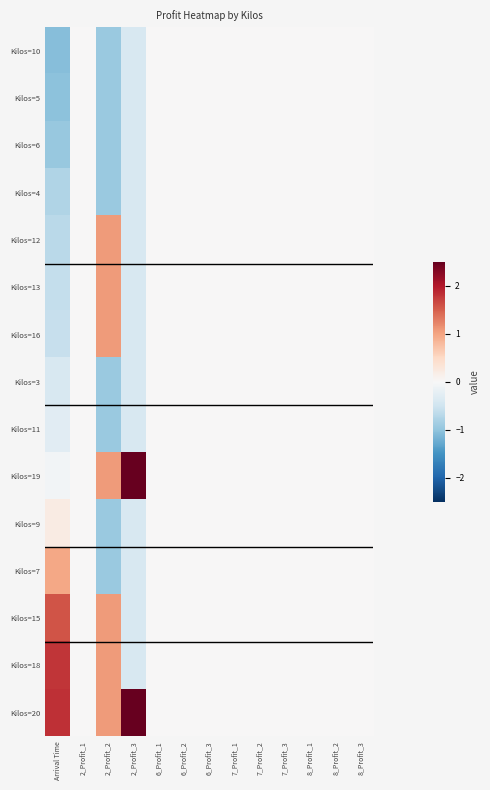

Which has a higher value, 8_Profit_3 or 6_Profit_1?

8_Profit_3